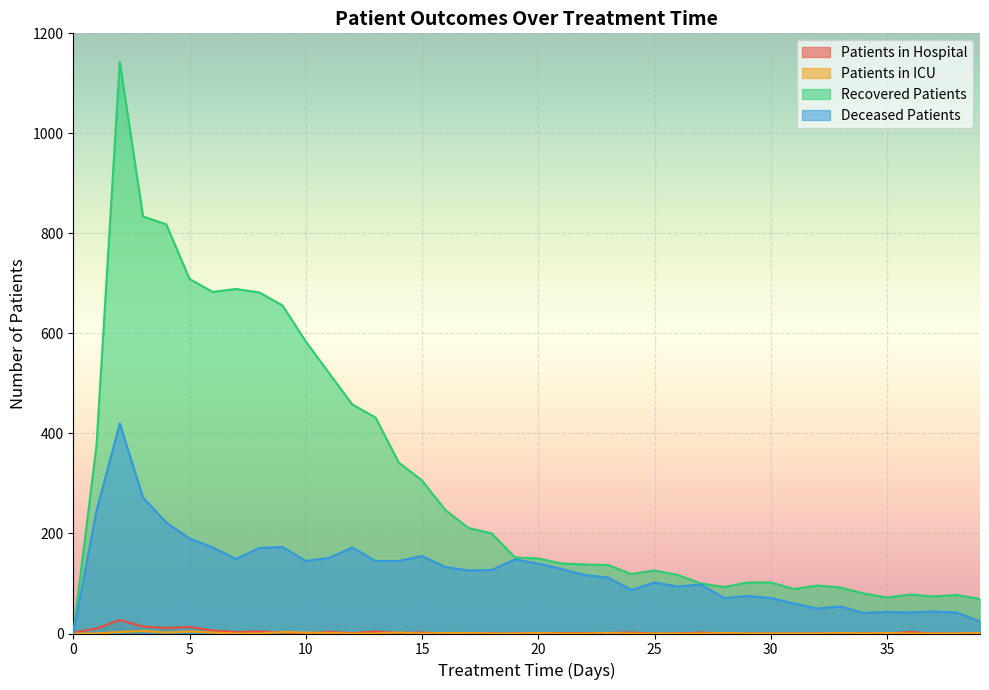

Reading left to right, what are all the values shown in this chart?

patients_in_hospital: 2	10	27	14	11	13	6	3	4	2	0	3	1	4	1	2	0	0	0	0	1	1	1	1	2	0	0	2	0	0	0	0	0	0	0	0	3	0	0	0
patients_in_icu: 0	0	3	5	2	4	2	0	0	3	2	1	0	0	2	0	1	1	0	0	1	0	0	1	0	0	0	0	1	0	0	0	0	1	0	1	0	0	0	1
recovered_patients: 0	377	1143	834	818	709	683	689	682	656	584	521	458	432	342	306	247	211	200	152	150	140	138	137	119	126	117	100	93	102	102	89	96	92	80	72	78	74	77	69
deceased_patients: 0	246	420	272	222	190	172	149	171	173	145	151	172	145	145	155	133	126	127	148	140	129	117	112	87	102	94	98	71	75	71	60	50	54	41	43	42	44	42	24